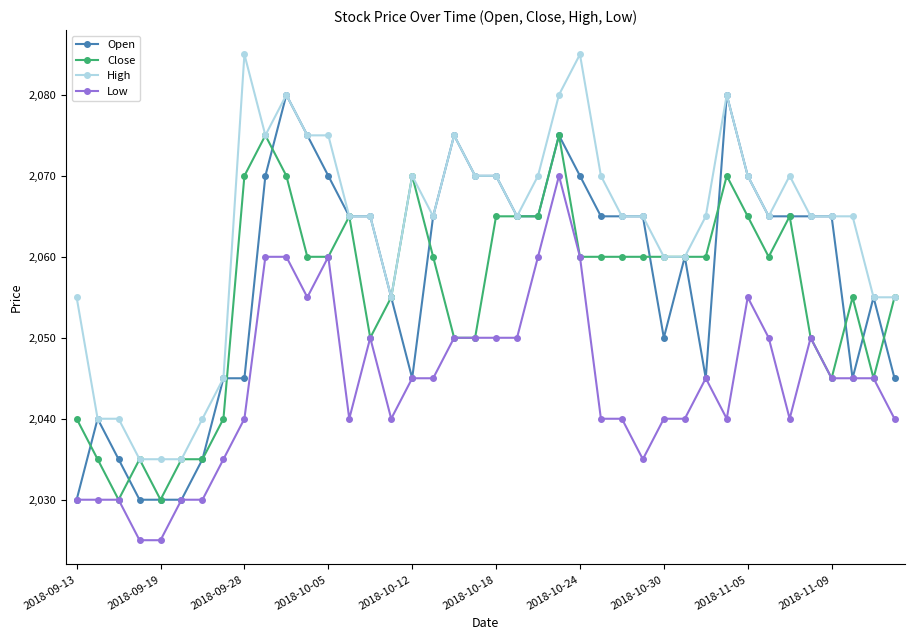

What is the value of the Low point at the 36th from the left?

2050